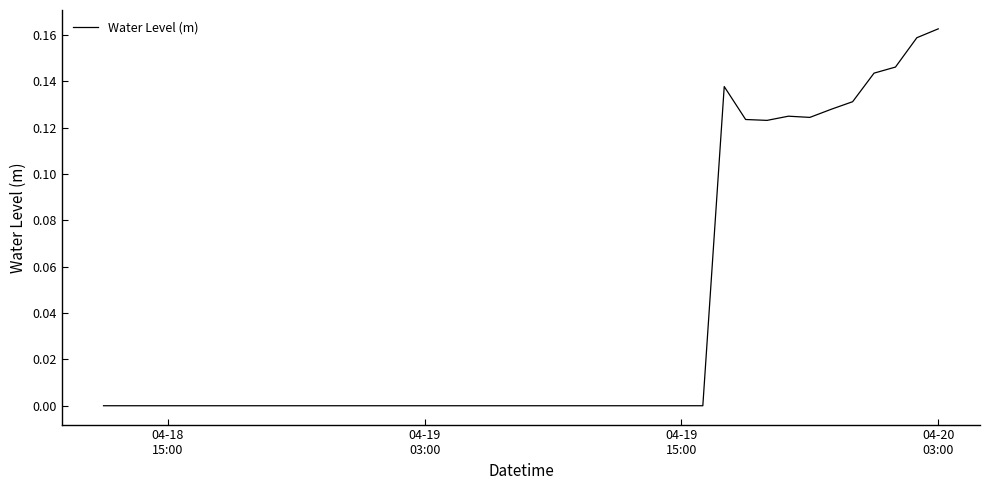

What is the difference between the maximum and minimum values?

0.2